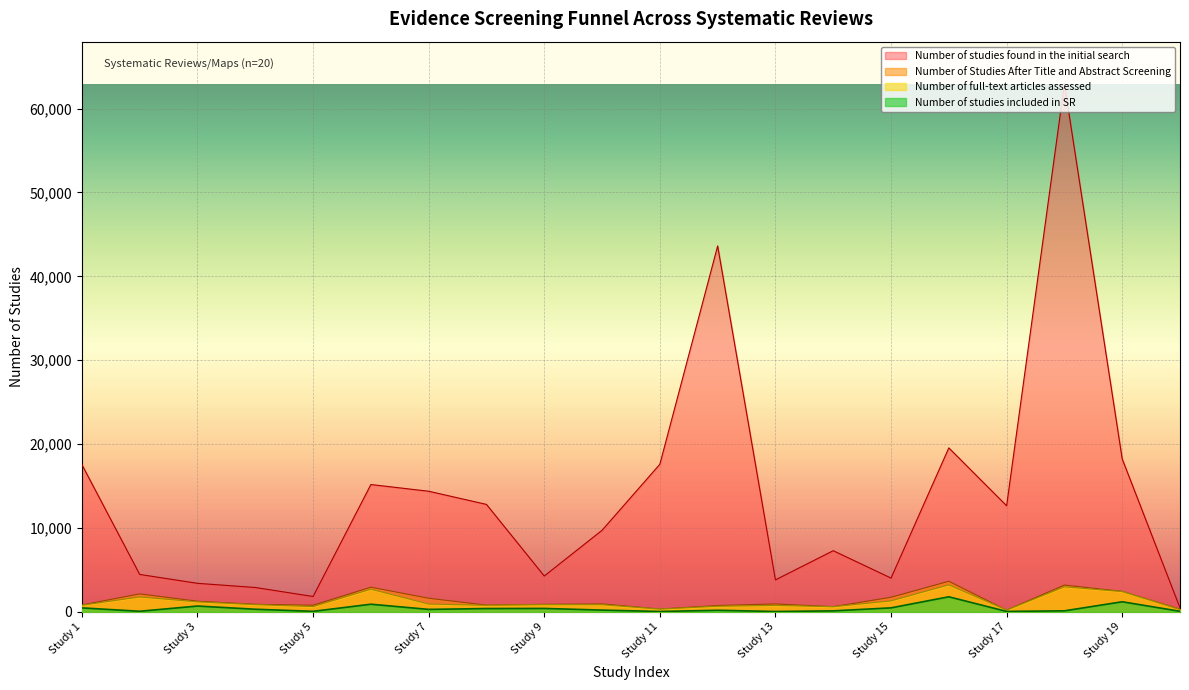

In Number of Studies After Title and Abstract Screening, how many points are lower than both neighbors (excluding endpoints)?

5